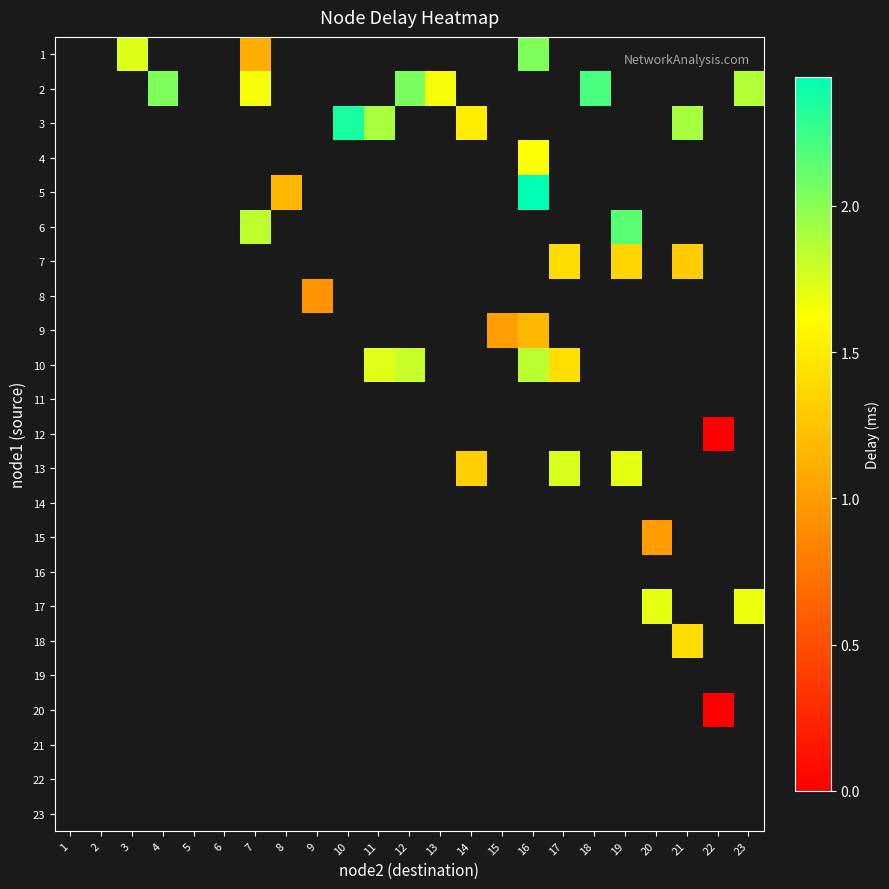

Between 3 and 16, which is larger?

16